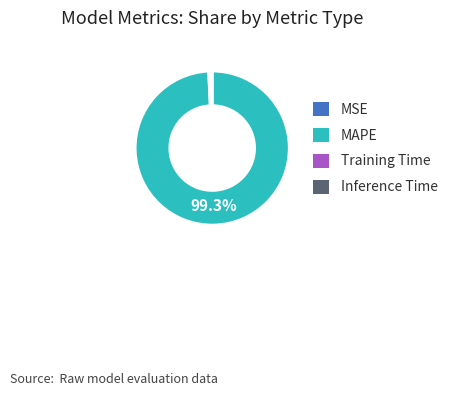

What is the largest slice in the pie chart?

MAPE